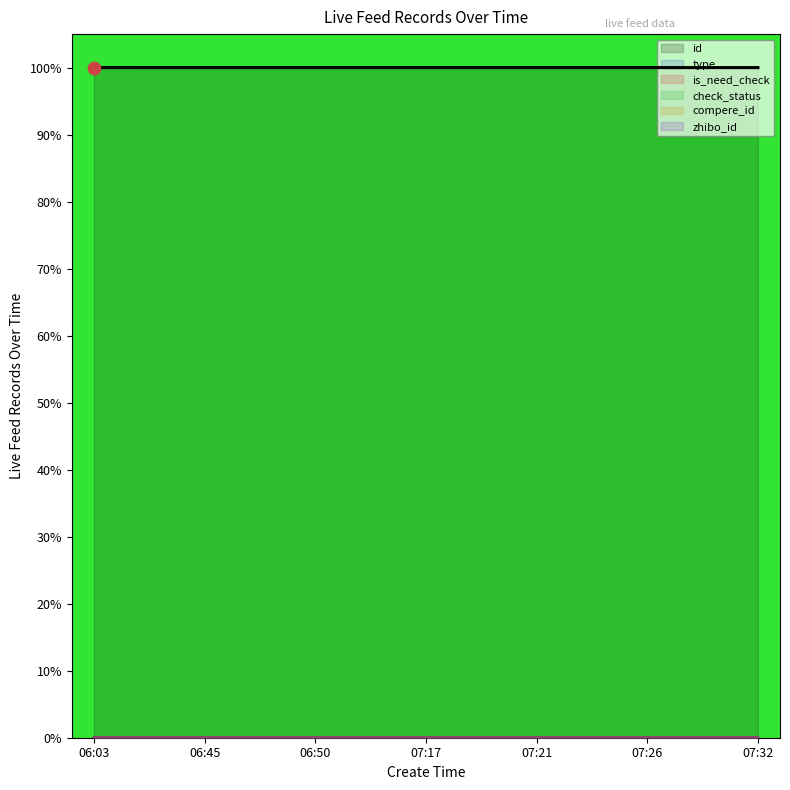

At how many categories does at least one series exceed 65?

7